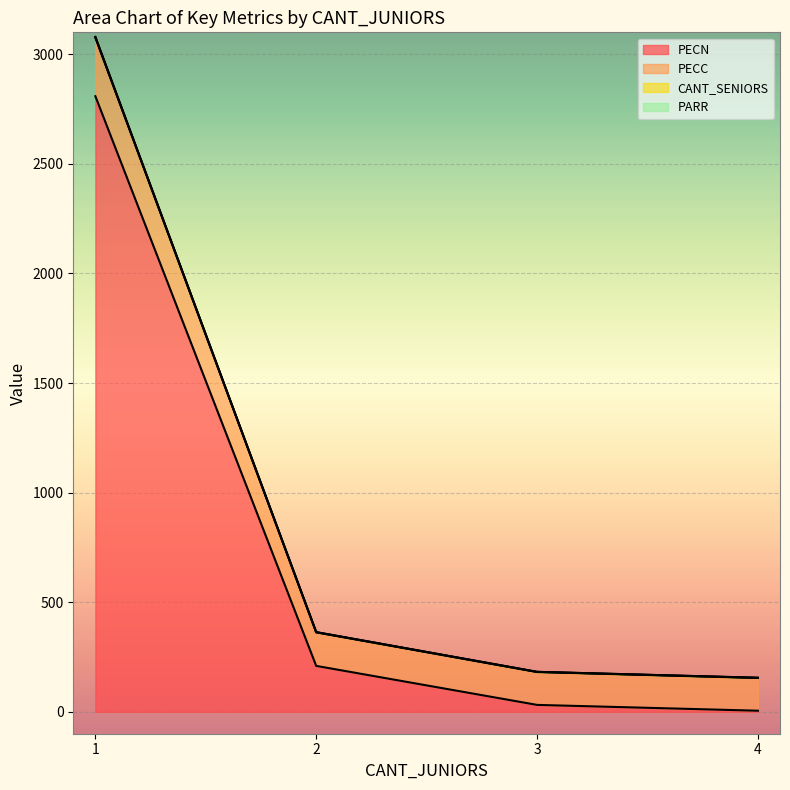

Reading left to right, what are all the values shown in this chart?

PECN: 1=2808.6	2=209.5	3=31.5	4=4.9
PECC: 1=3079.4	2=363.4	3=182.3	4=155.3
PARR: 1=3076.9	2=362.4	3=181.3	4=154.3